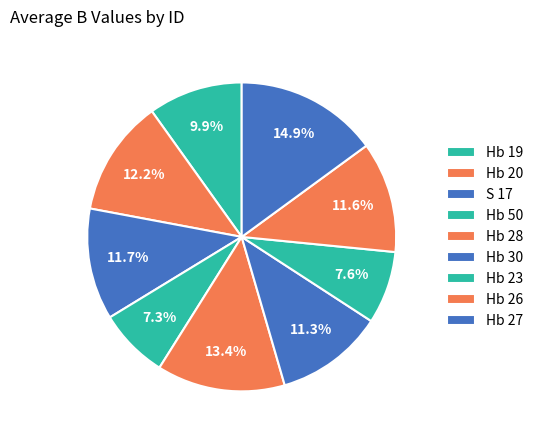

What percentage is the S 17 slice, to the nearest percent?

12%